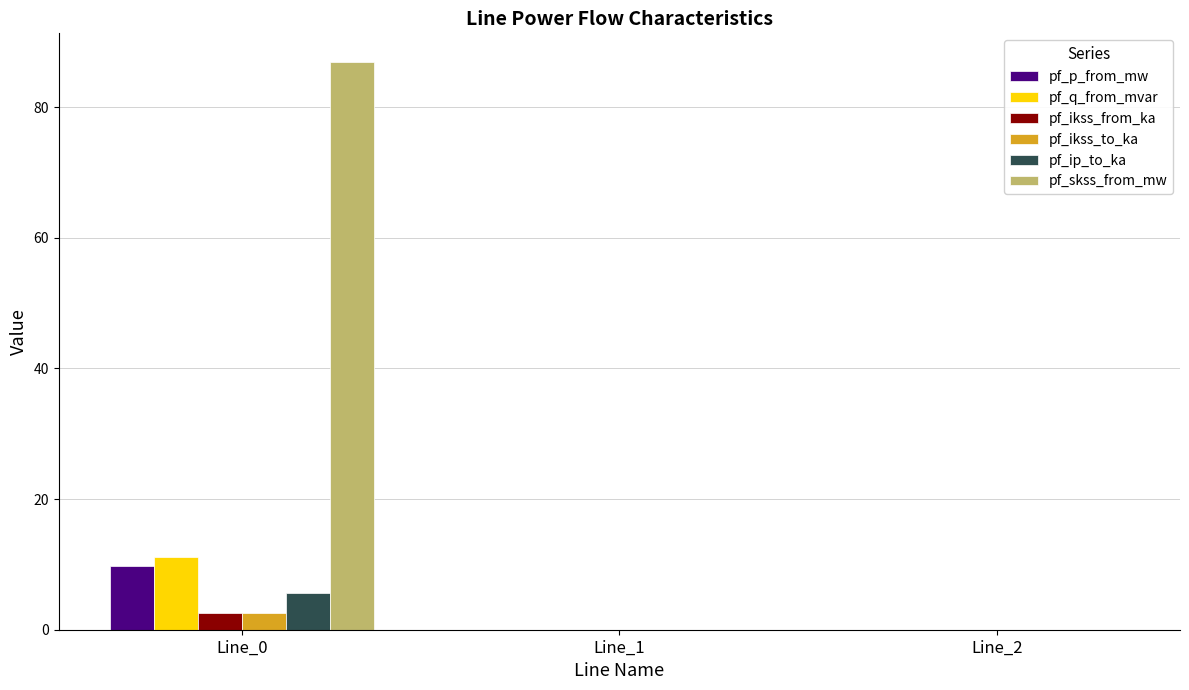

True or false: pf_ikss_from_ka has a value of 2.5 at Line_0.

True